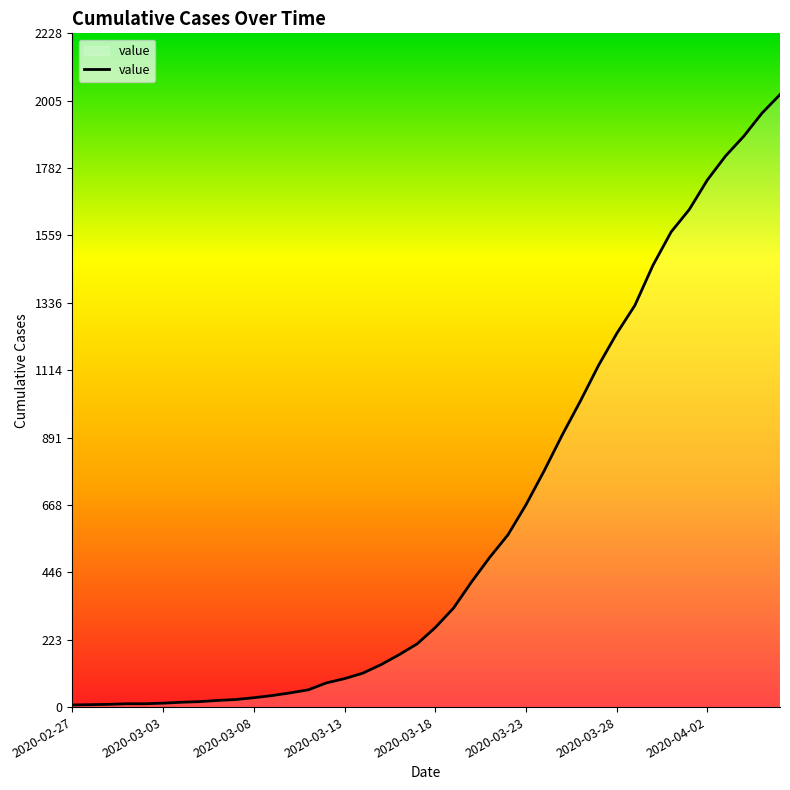

What is the difference between the maximum and minimum values?

2018